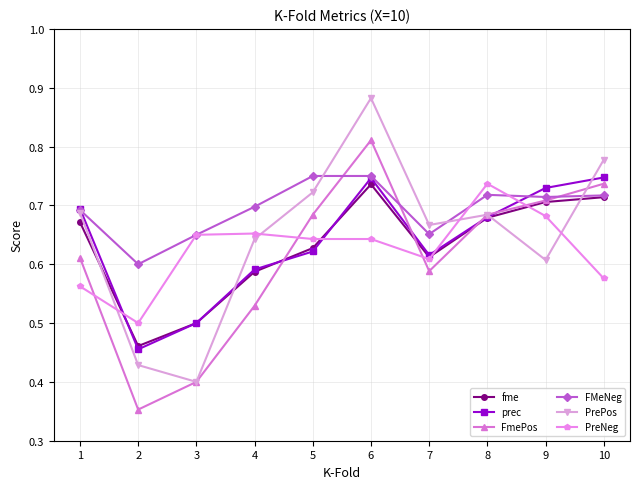

Between 6 and 9, which series saw the biggest shift?

PrePos